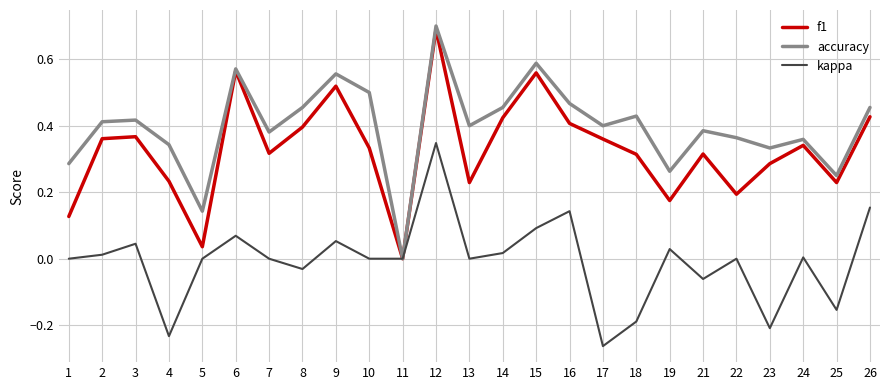

How many lines are shown in the chart?

3